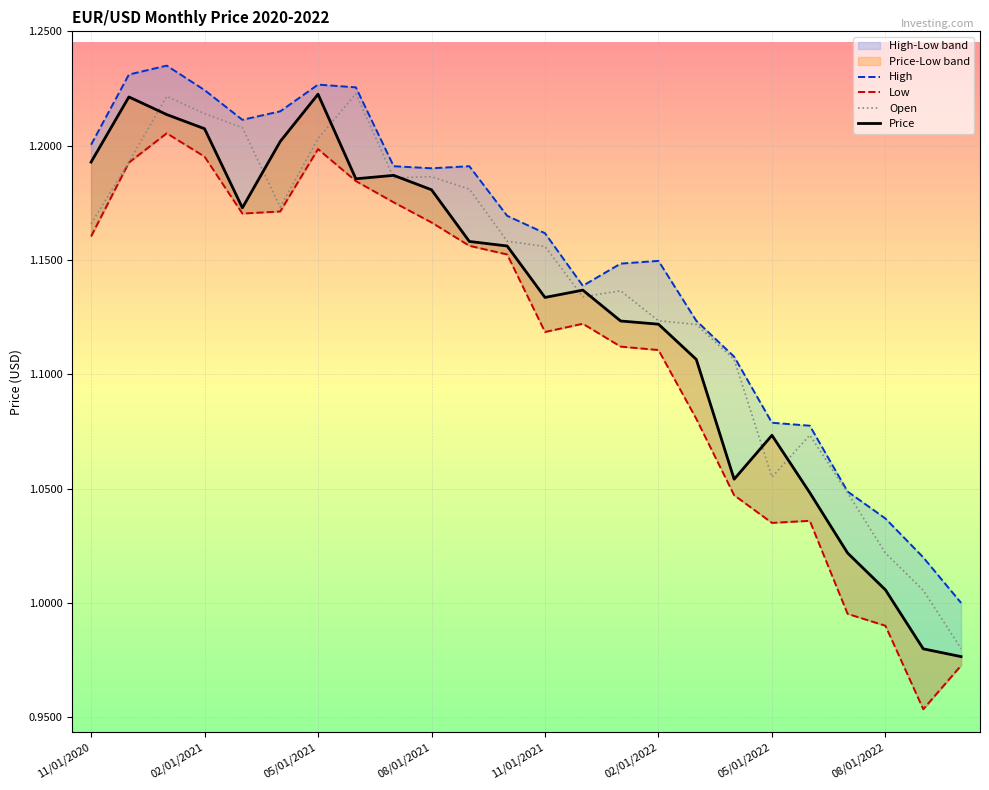

Which series has the largest total across all categories?

High